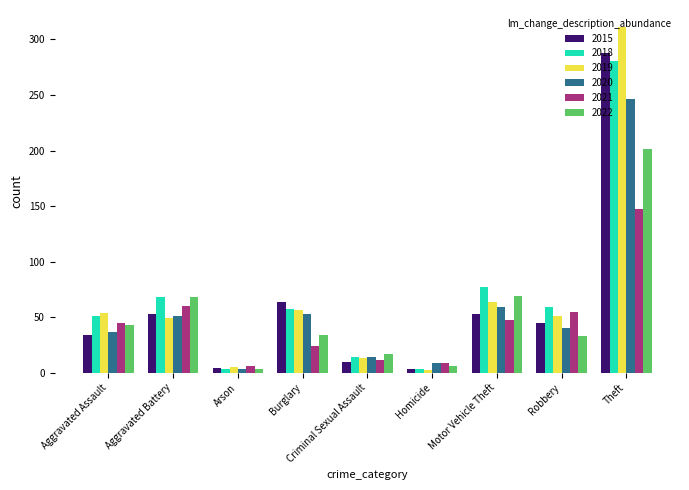

What is the highest value of the 2021 series?

147